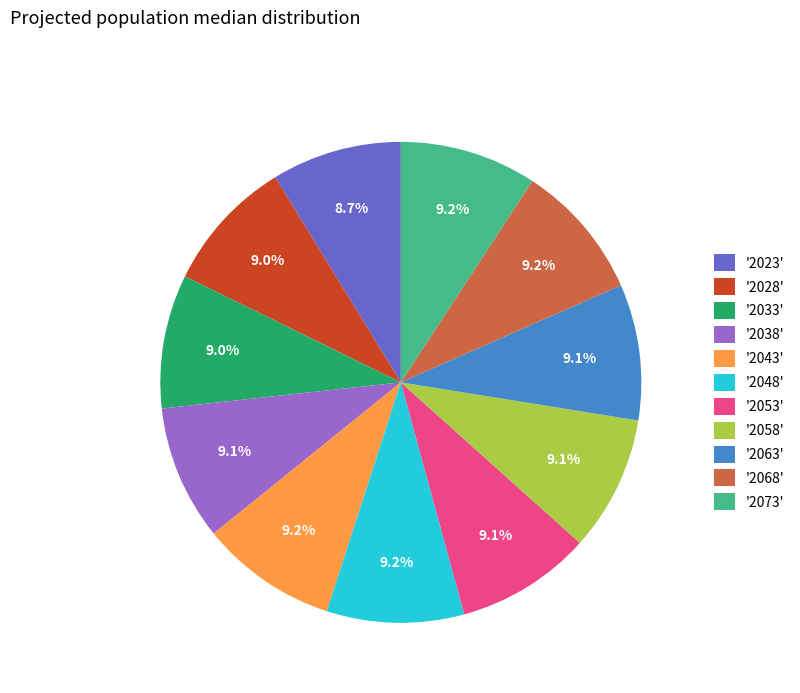

Is there any slice that represents more than half of the pie?

No